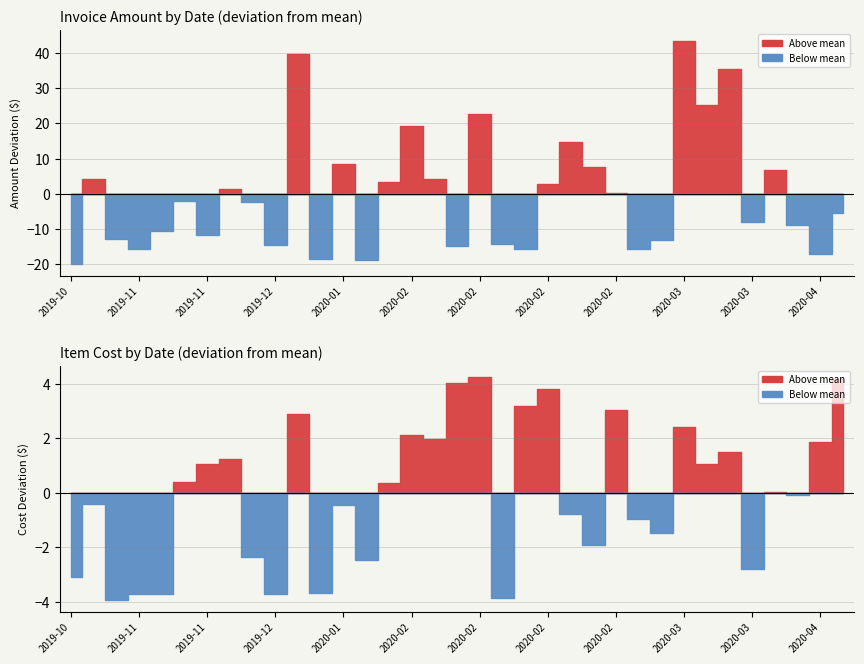

How many interior local peaks does the Amount series have?

10